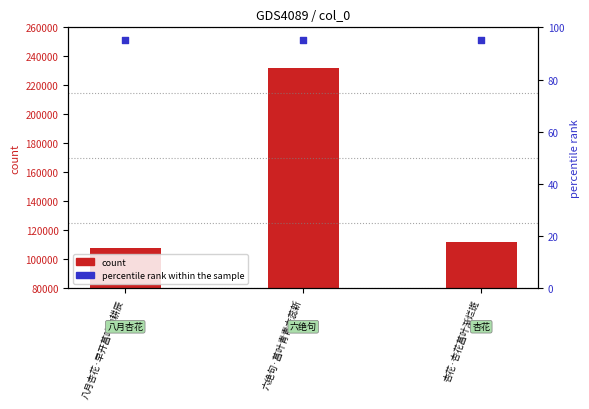

What is the total value across all series at 杏花·杏花菖叶渐烂斑?

111959